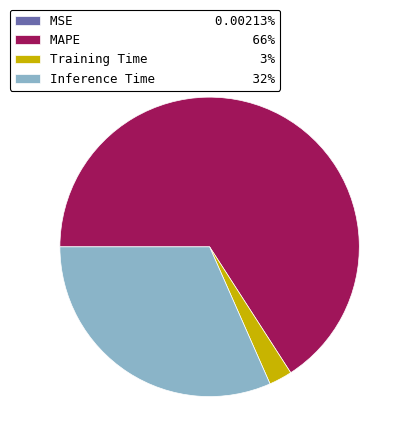

Is there any slice that represents more than half of the pie?

Yes